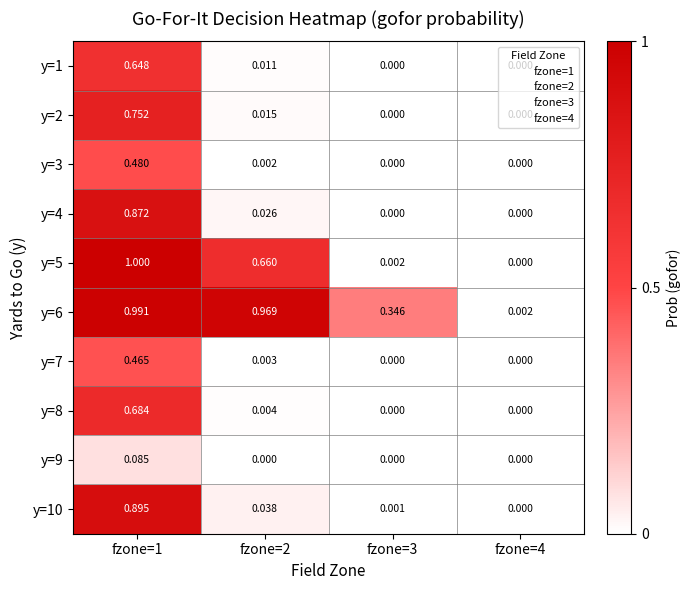

How many distinct data groups are displayed?

10